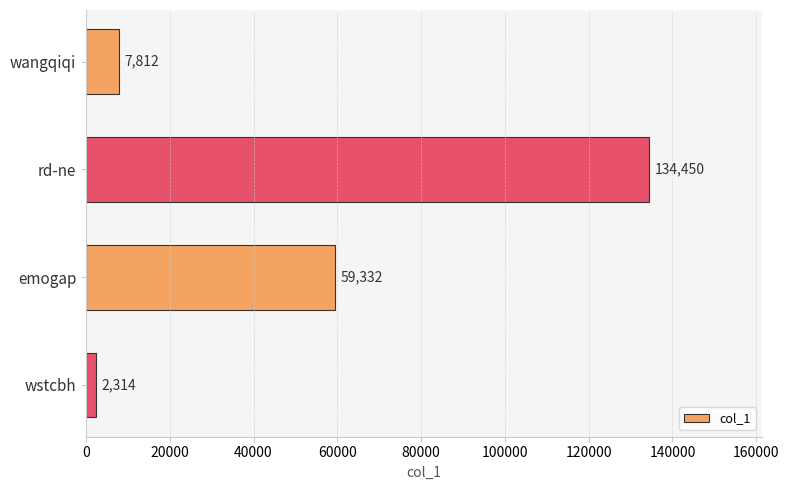

The value at rd-ne is 134450. True or false?

True